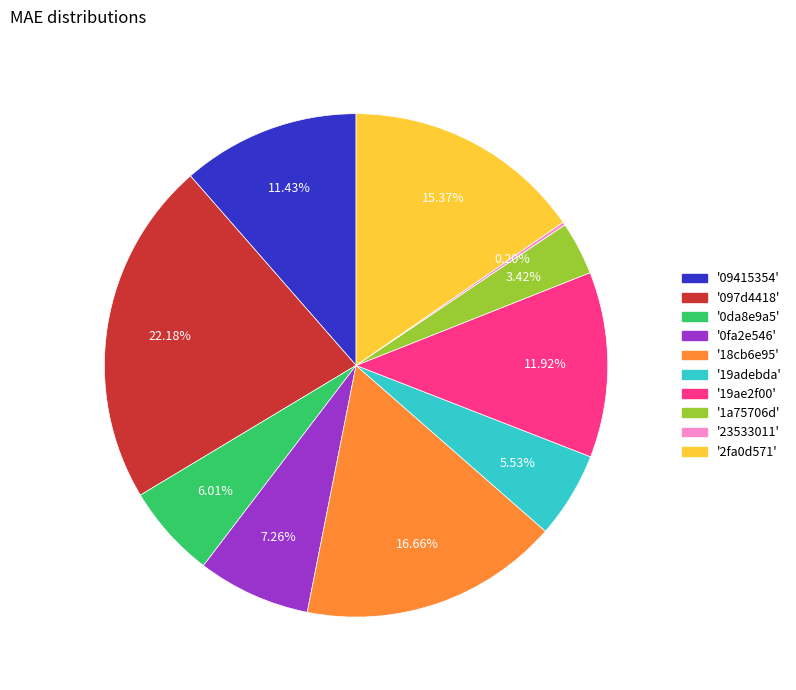

Does any single category account for the majority?

No